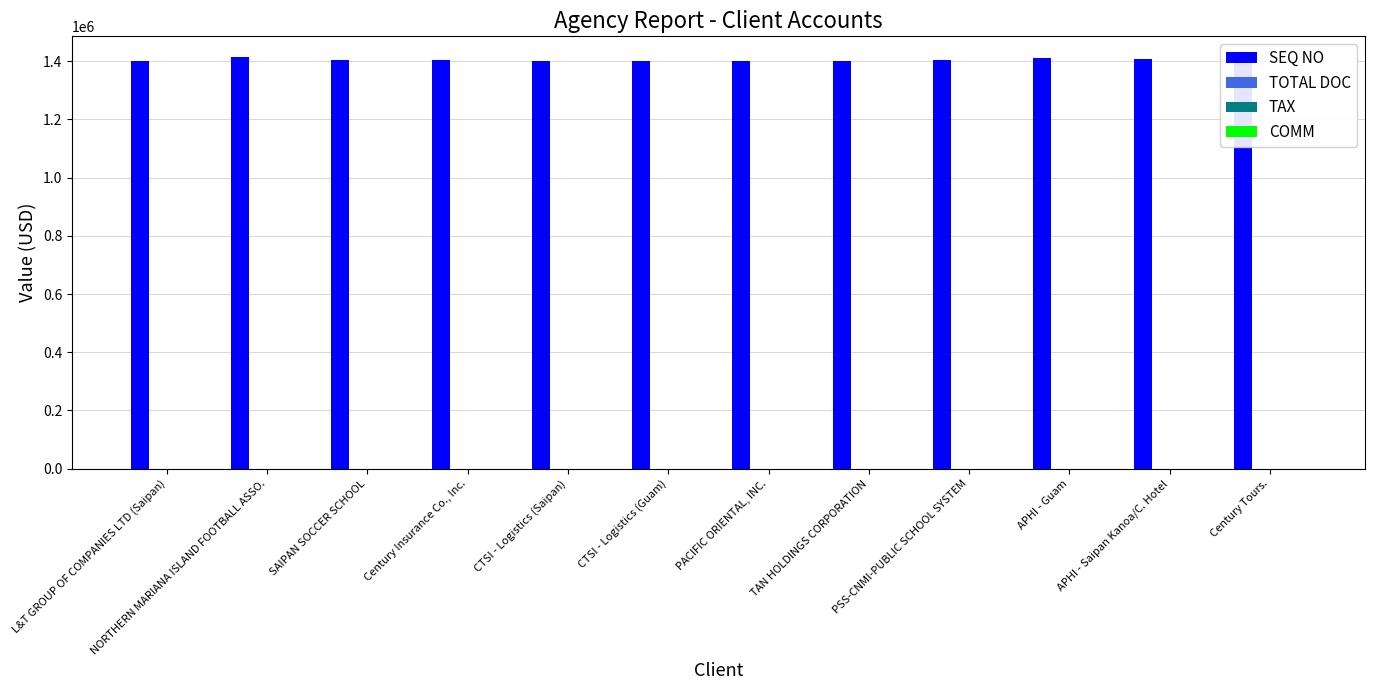

What is the average value of the COMM series?

22.5